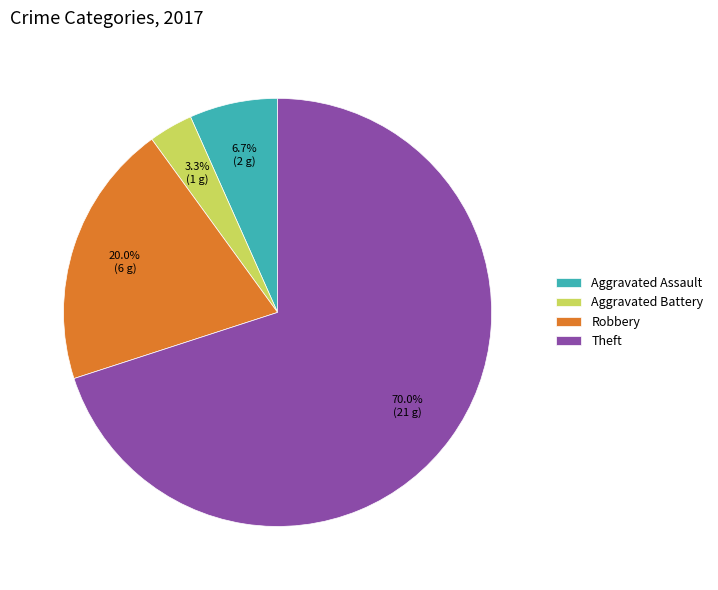

Does Aggravated Battery account for over 50% of the chart?

No